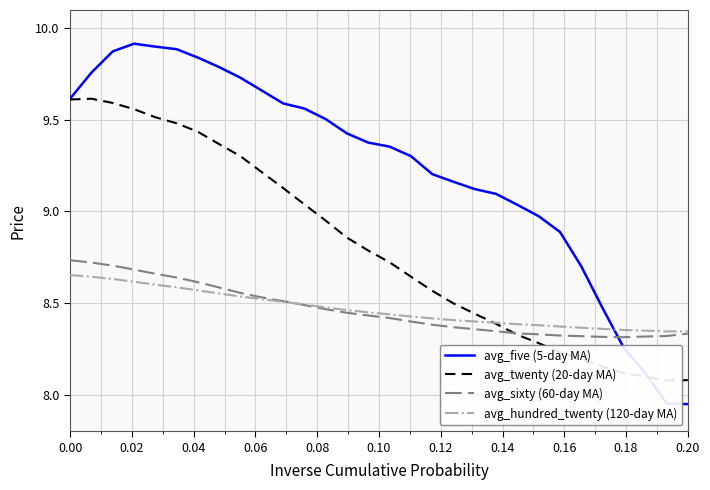

How many interior local valleys does the avg_hundred_twenty (120-day MA) series have?

1